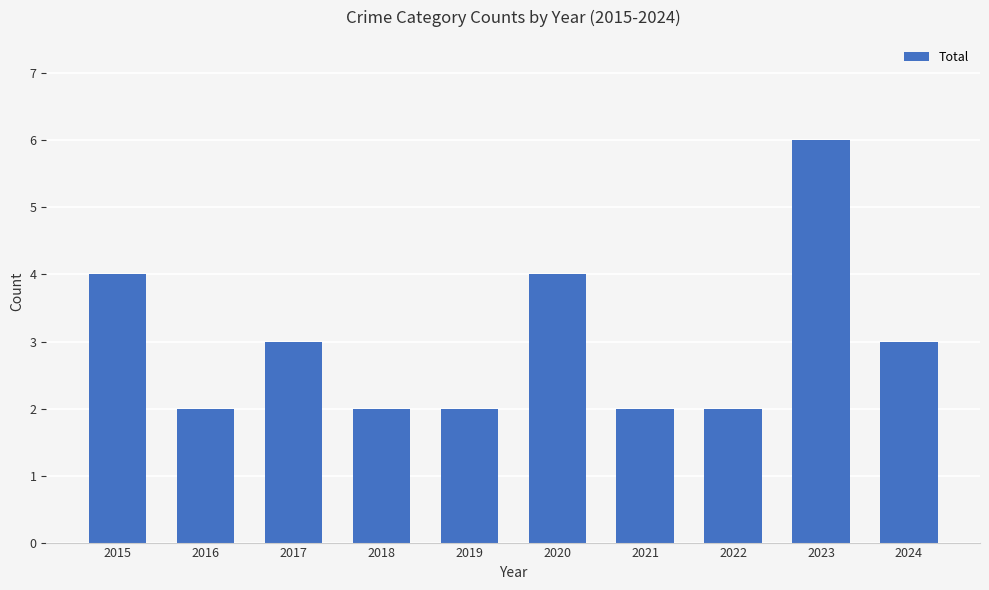

What is the ratio of the value at 2023 to the value at 2024?

2.0